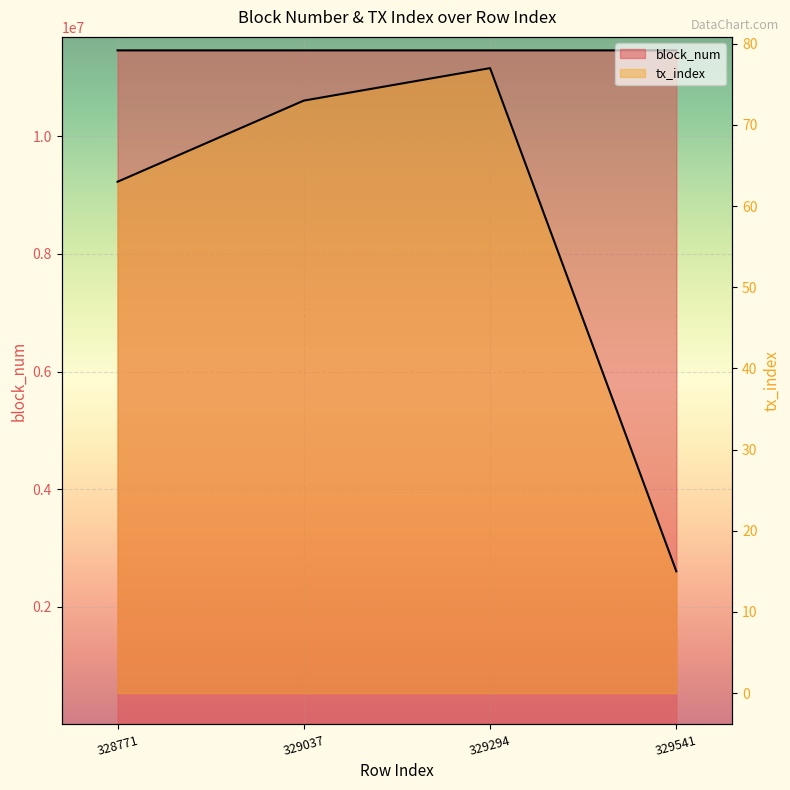

True or false: block_num and tx_index cross at least once.

False